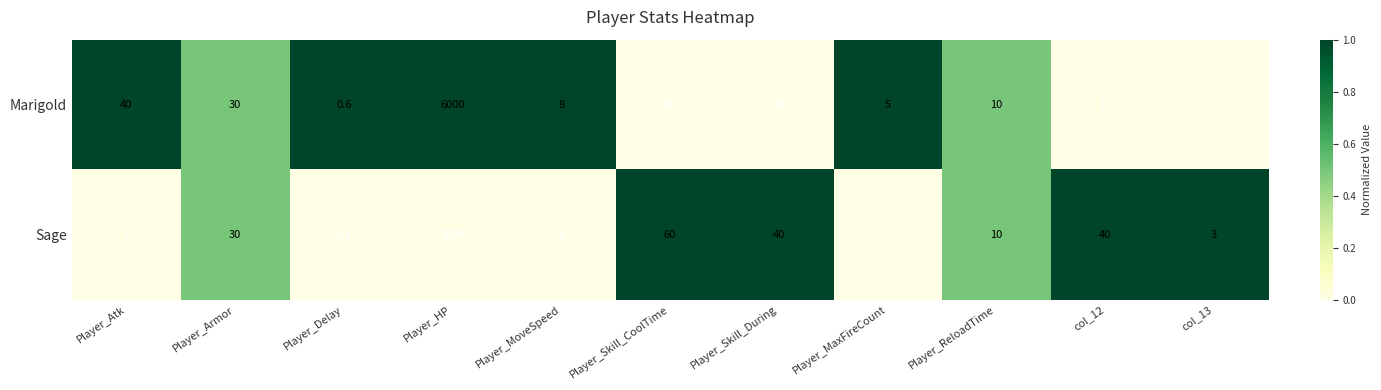

Where is Sage nearest to the value 2500?

Player_Skill_CoolTime